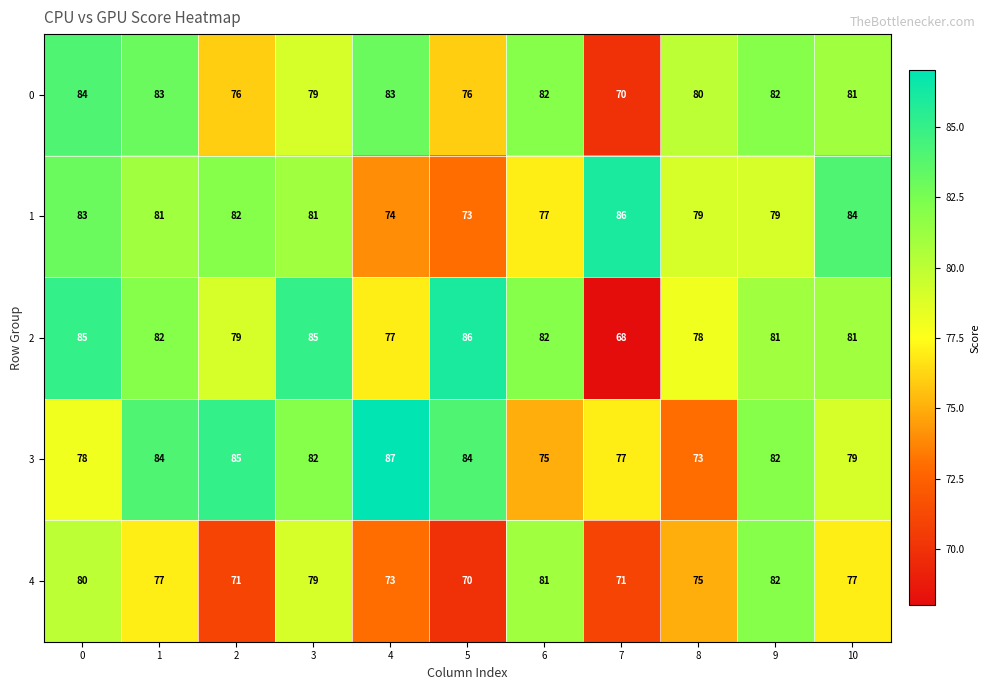

What is the spread (max minus min) of values at 4?

14